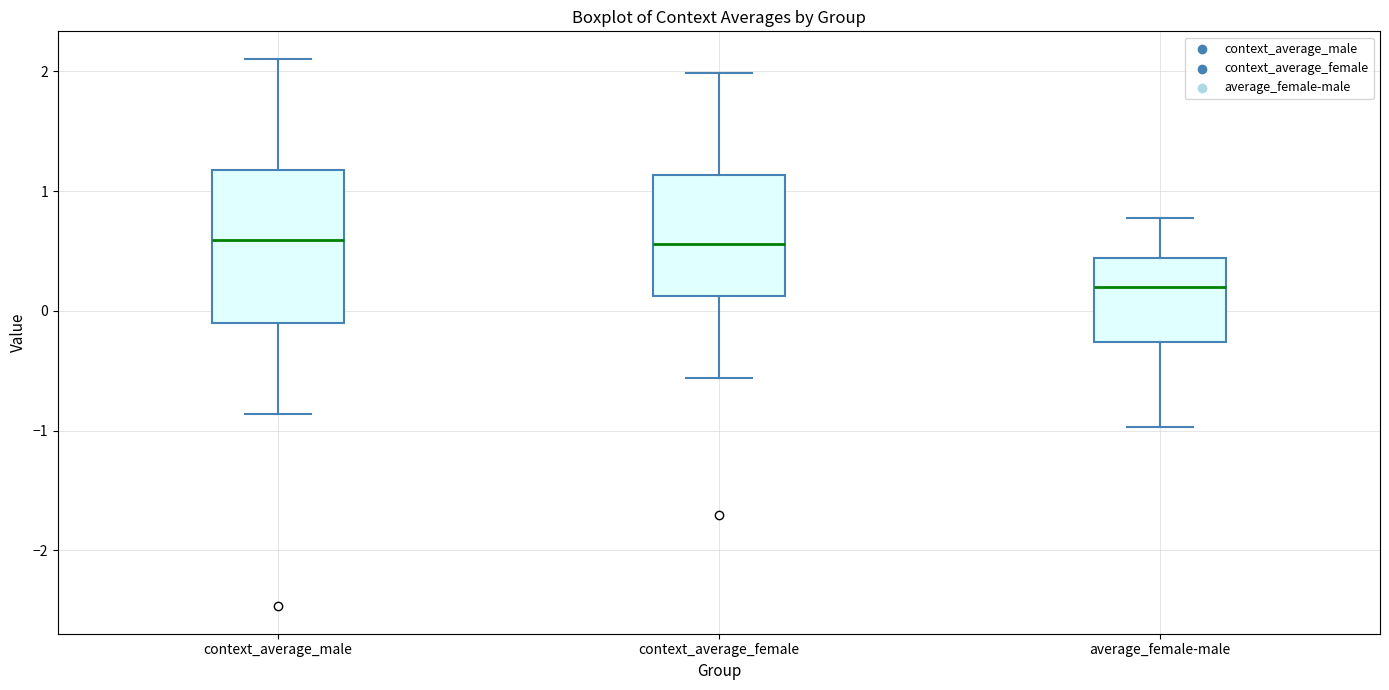

Which box has the lowest median line?

average_female-male